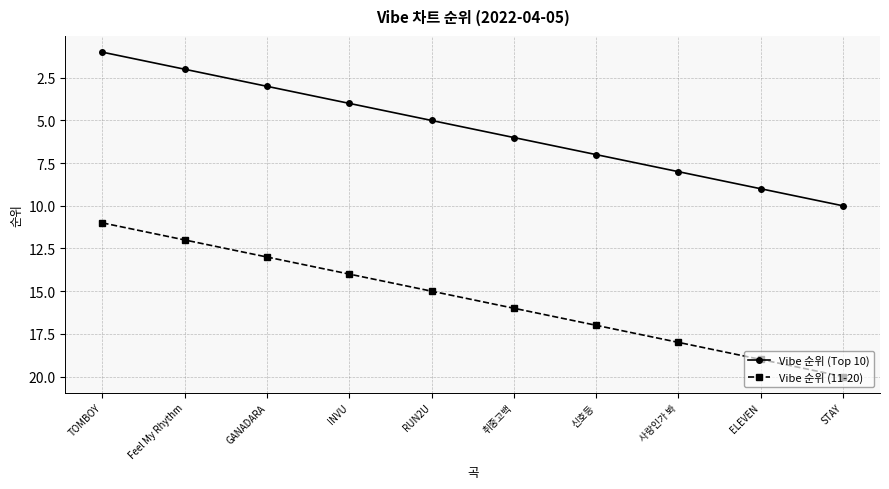

Which series has the largest total across all categories?

Vibe 순위 (11-20)